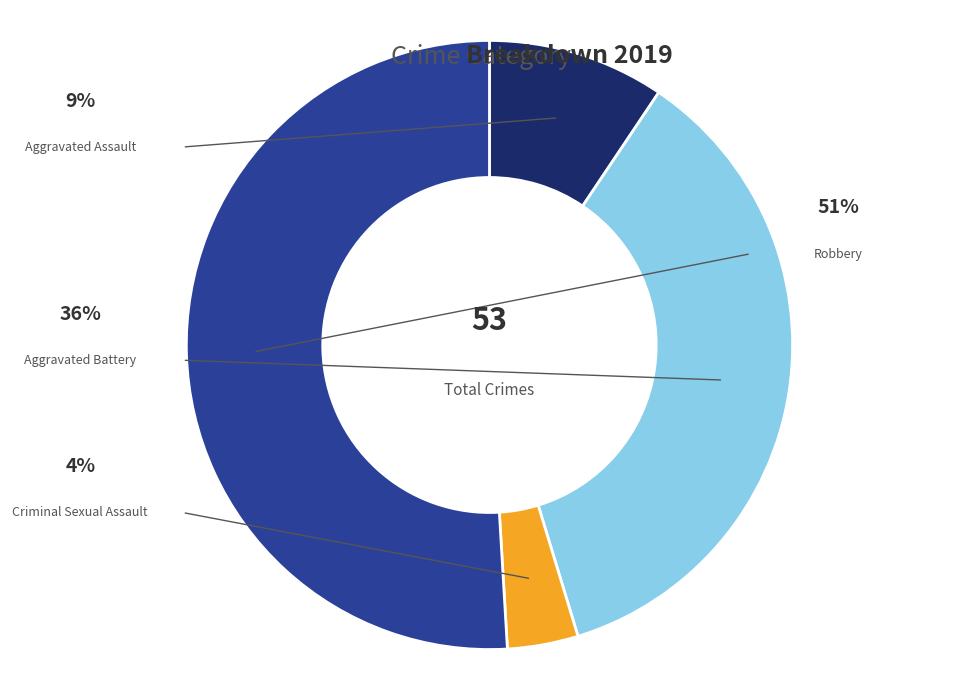

How many slices are in this pie chart?

4